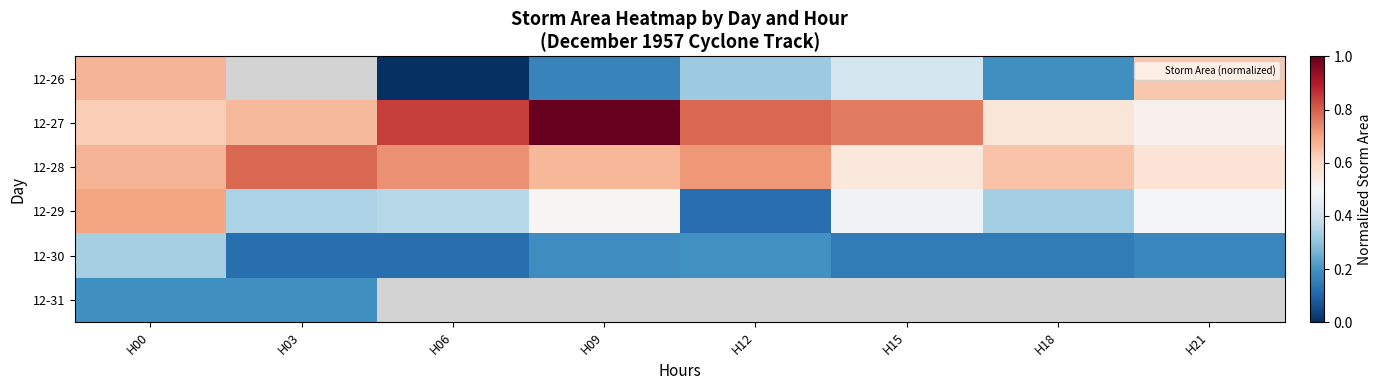

What is the average value of the 12-29 series?

0.4